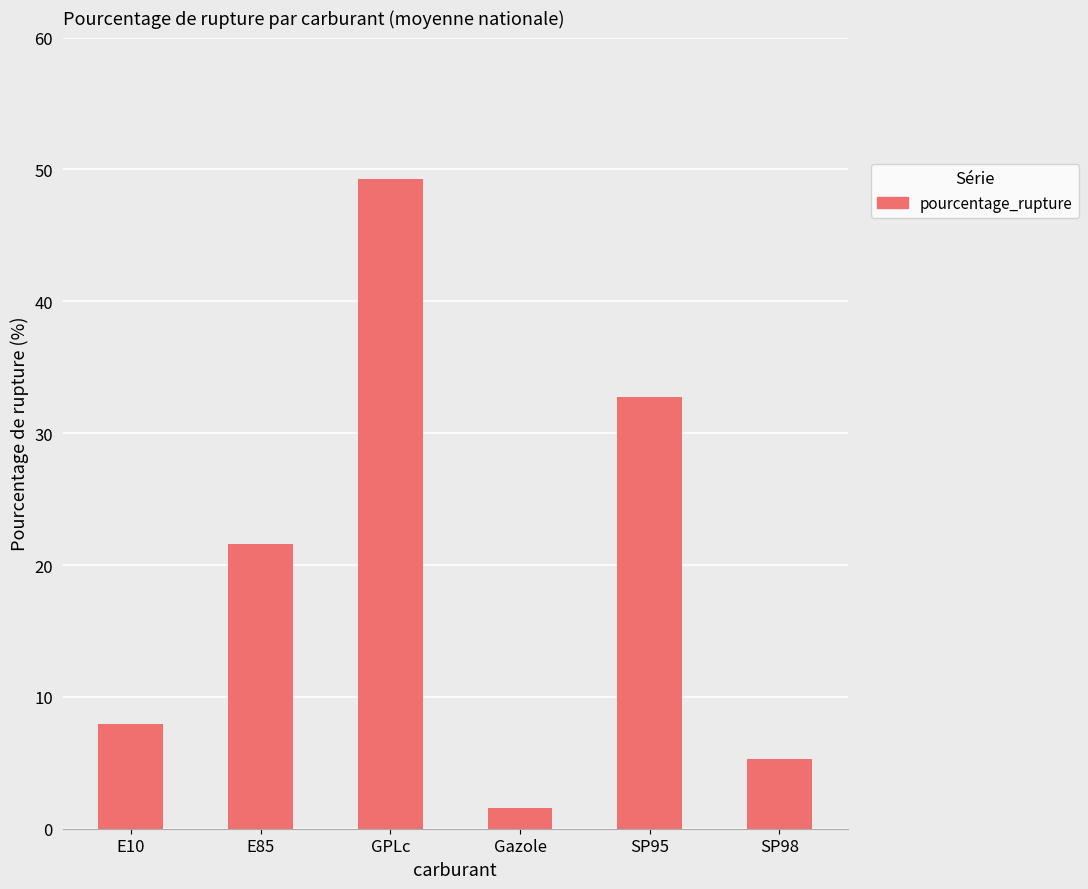

Are the bars grouped side by side (vs. stacked)?

No